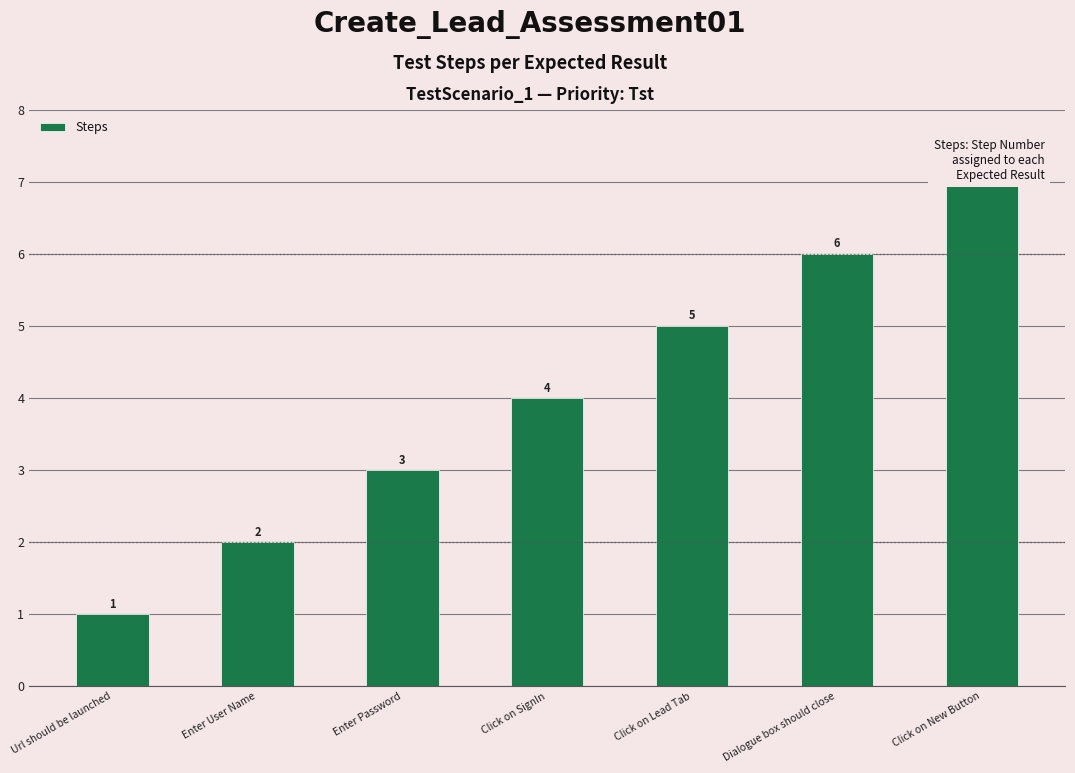

Reading right to left, transcribe all the data shown in this chart.

7	6	5	4	3	2	1